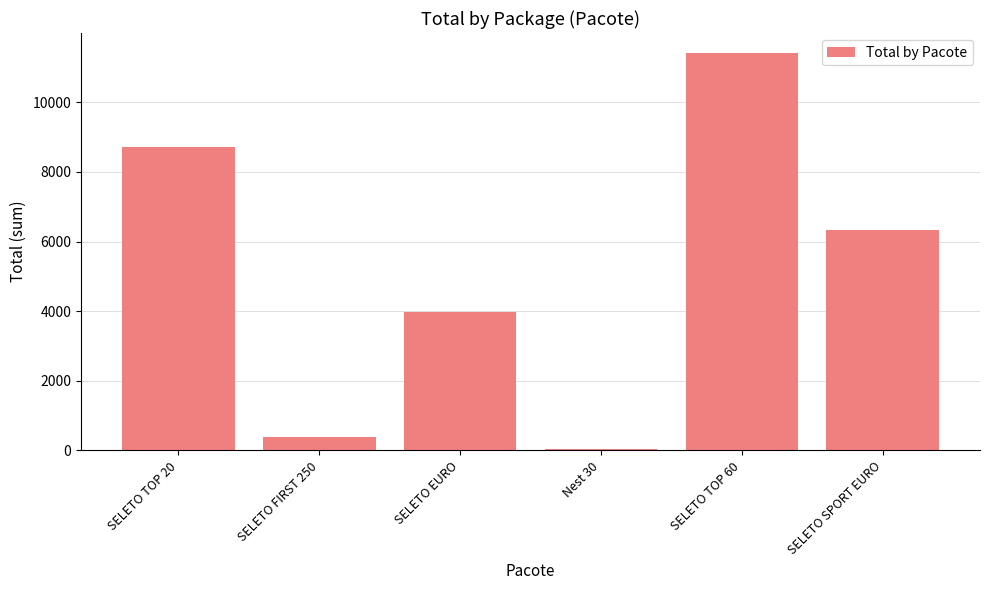

What is the average value?

5143.1